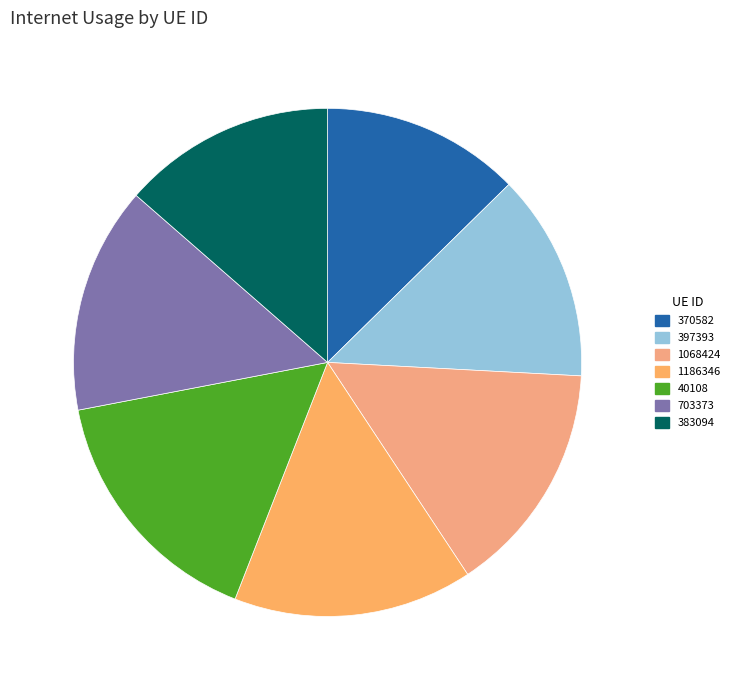

To the nearest percent, what is the combined percentage of 40108 and 383094?

30%